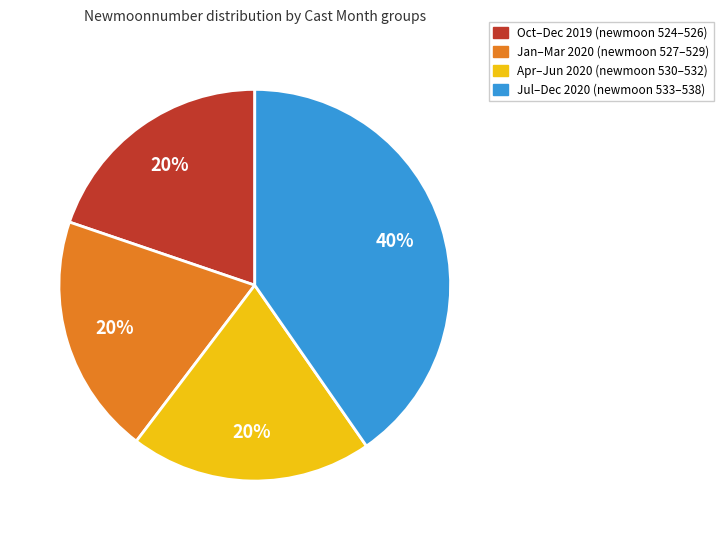

Does any single category account for the majority?

No